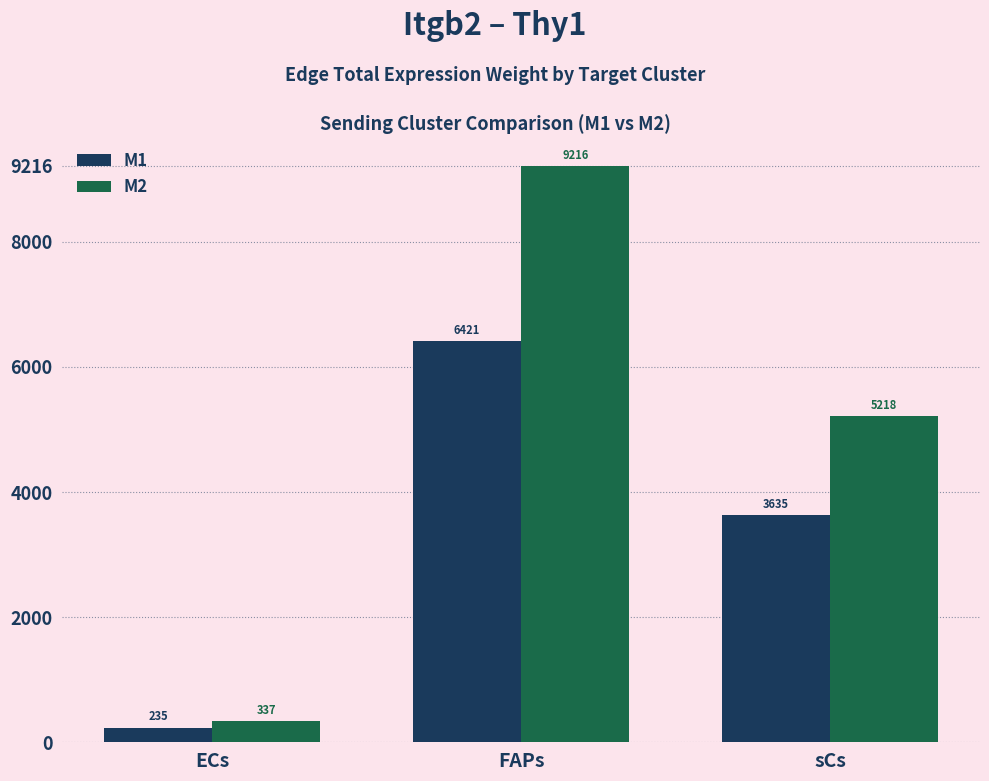

Is the value of M2 at sCs greater than the value of M1 at FAPs?

No